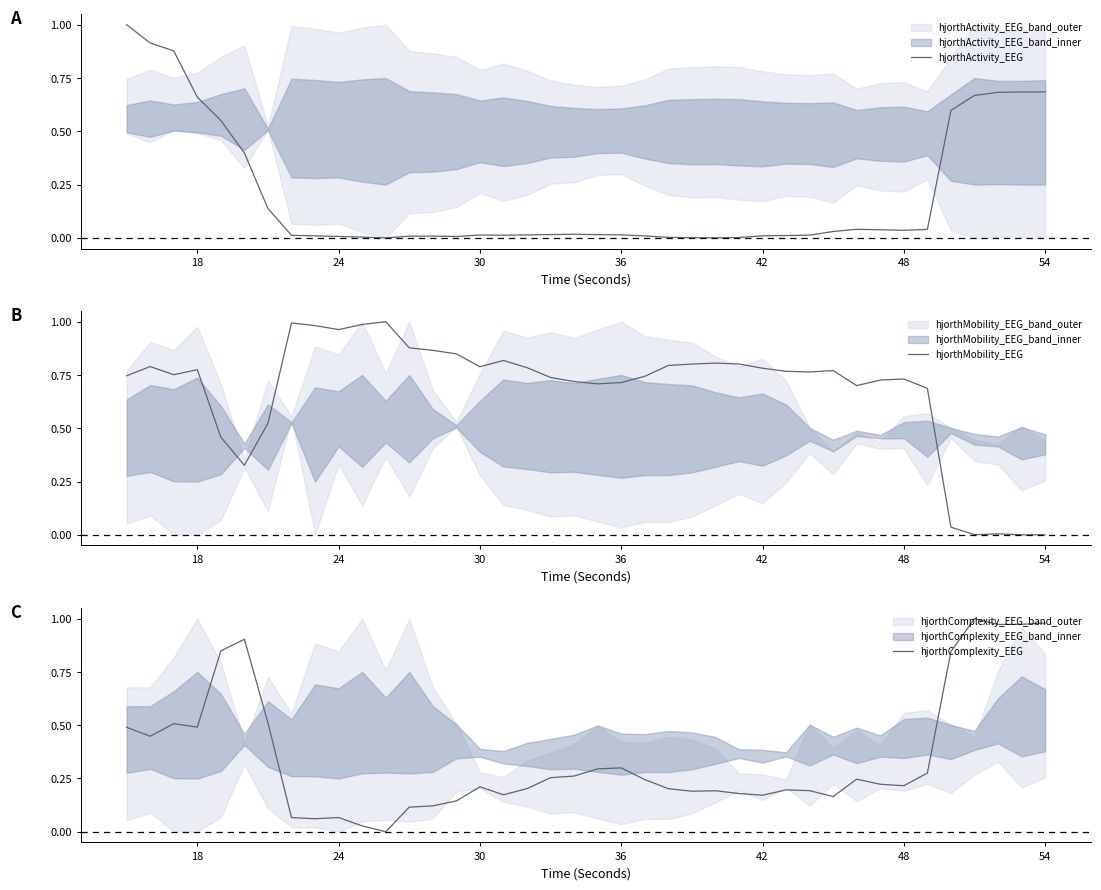

True or false: hjorthMobility_EEG has a value of 0.4 at 18.

False